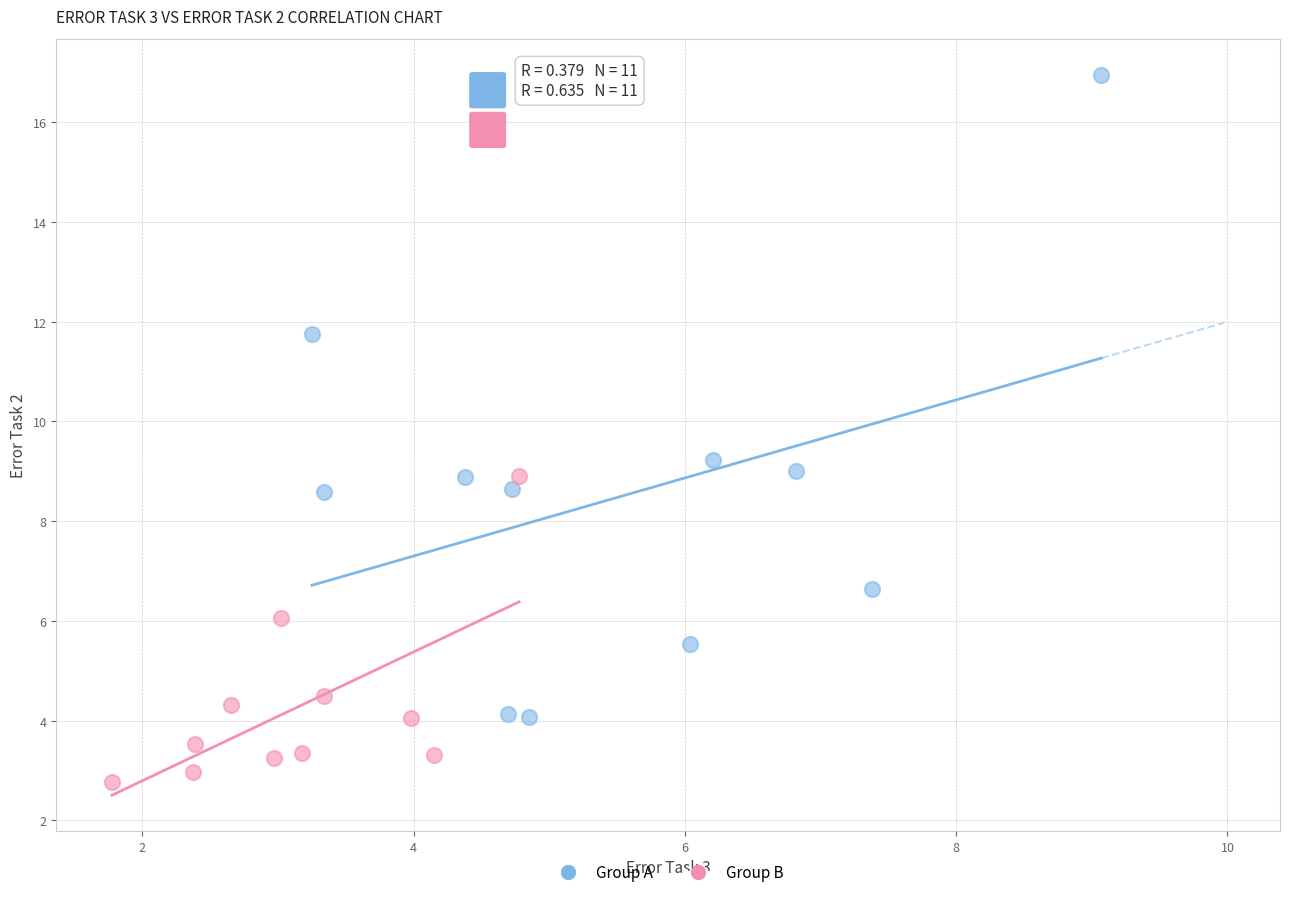

Which series contains the lowest Y value?

Group B